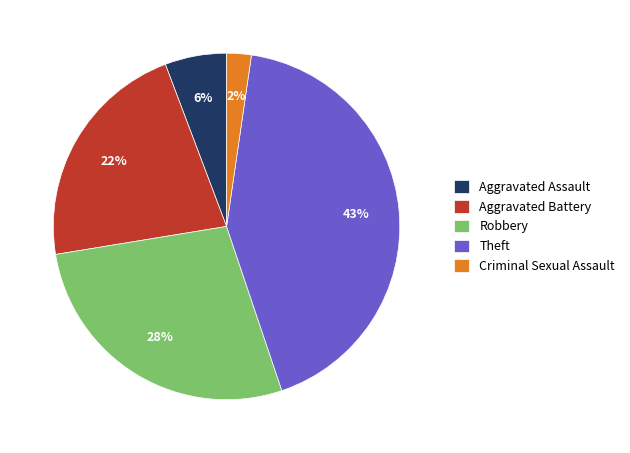

To the nearest percent, what portion does Theft represent?

43%